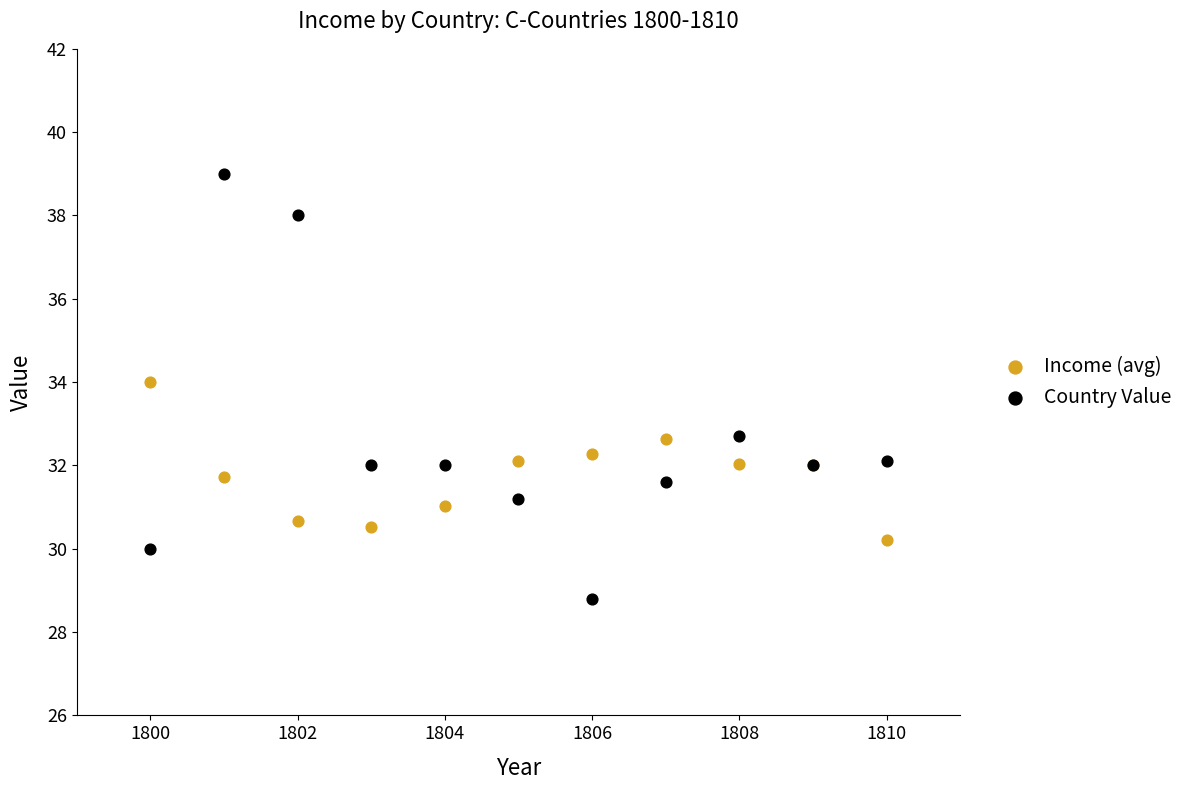

Which series reaches the minimum Y coordinate?

Country Value